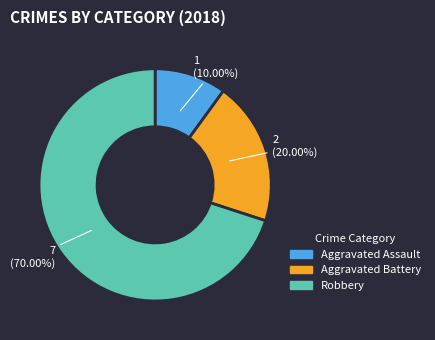

Count the number of slices in the pie.

3